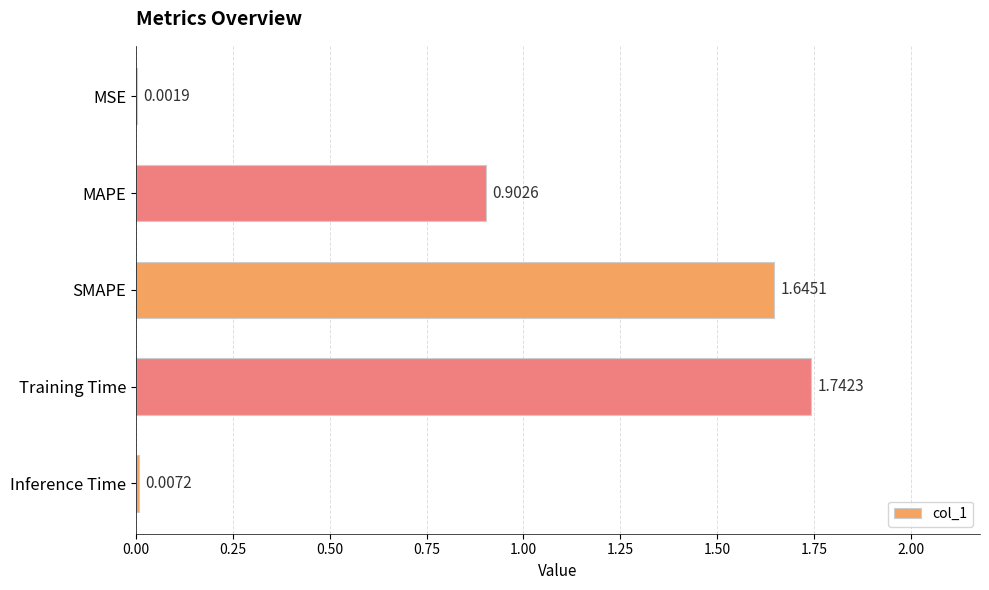

What is the sum of all values?

4.3